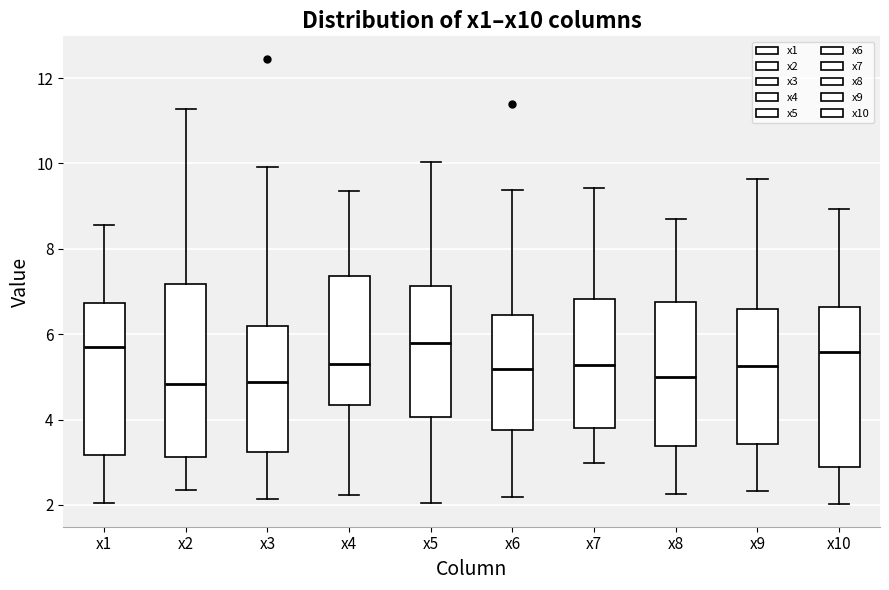

Comparing the boxes themselves (not the whiskers), which one is the tallest?

x2